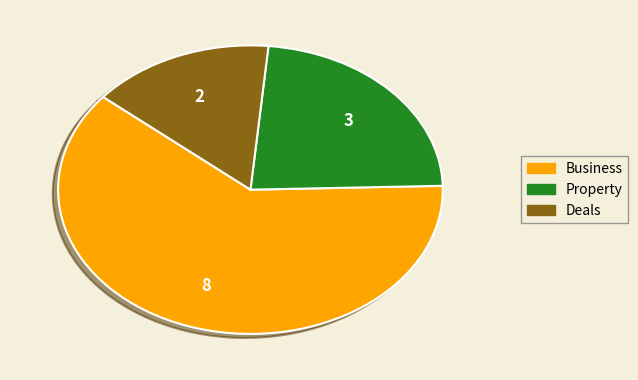

Is there a majority slice in this chart?

Yes